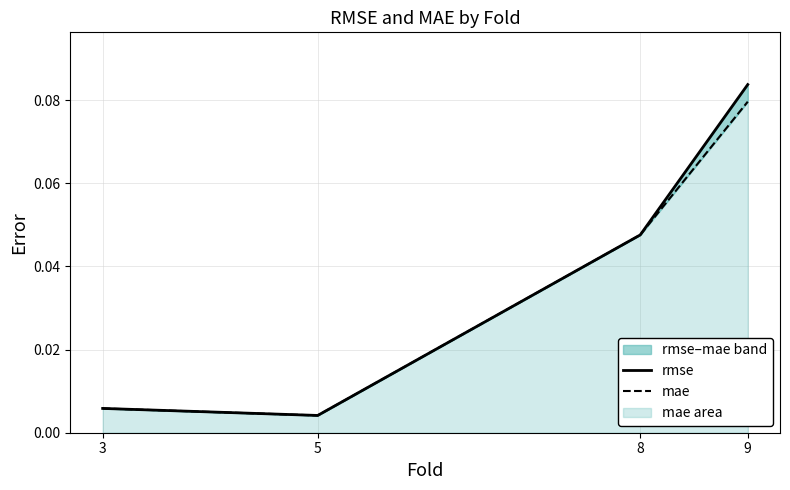

At which category is the sum across all series the highest?

9